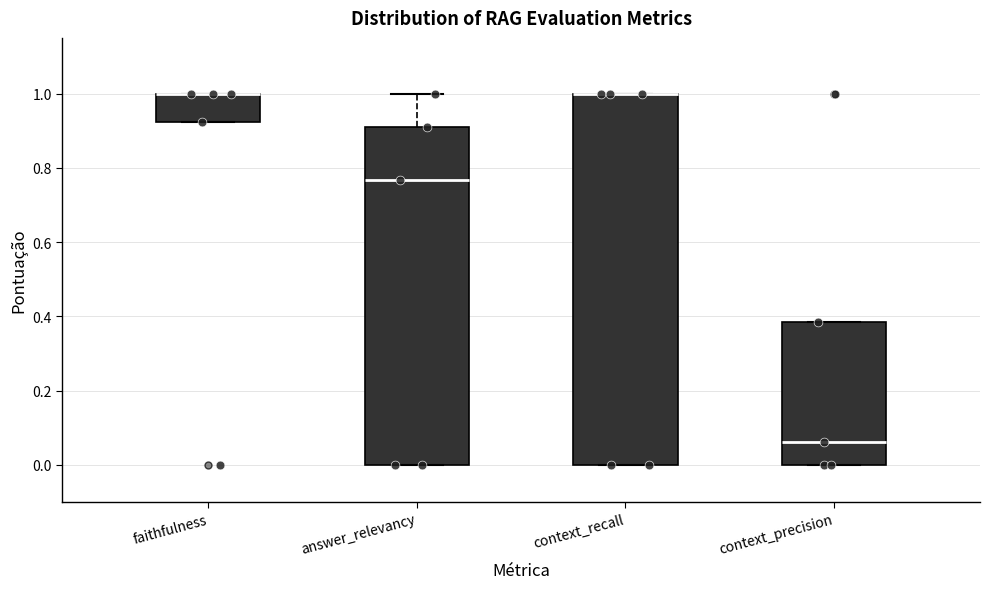

Comparing the boxes themselves (not the whiskers), which one is the tallest?

context_recall